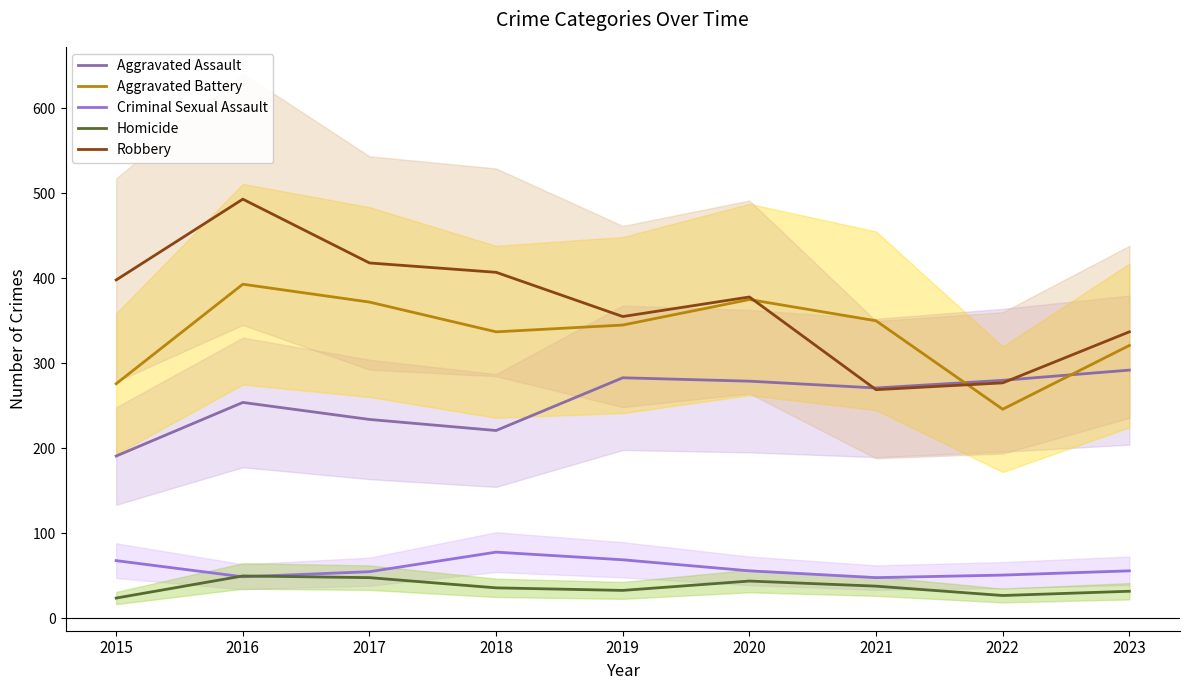

Which has a higher value, 2021 or 2019?

2019